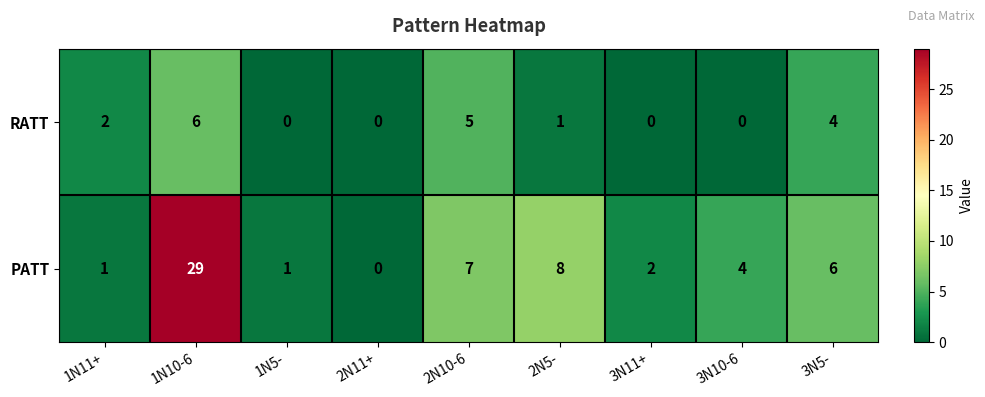

Reading right to left, transcribe all the data shown in this chart.

RATT: 3N5-=4	3N10-6=0	3N11+=0	2N5-=1	2N10-6=5	2N11+=0	1N5-=0	1N10-6=6	1N11+=2
PATT: 3N5-=6	3N10-6=4	3N11+=2	2N5-=8	2N10-6=7	2N11+=0	1N5-=1	1N10-6=29	1N11+=1